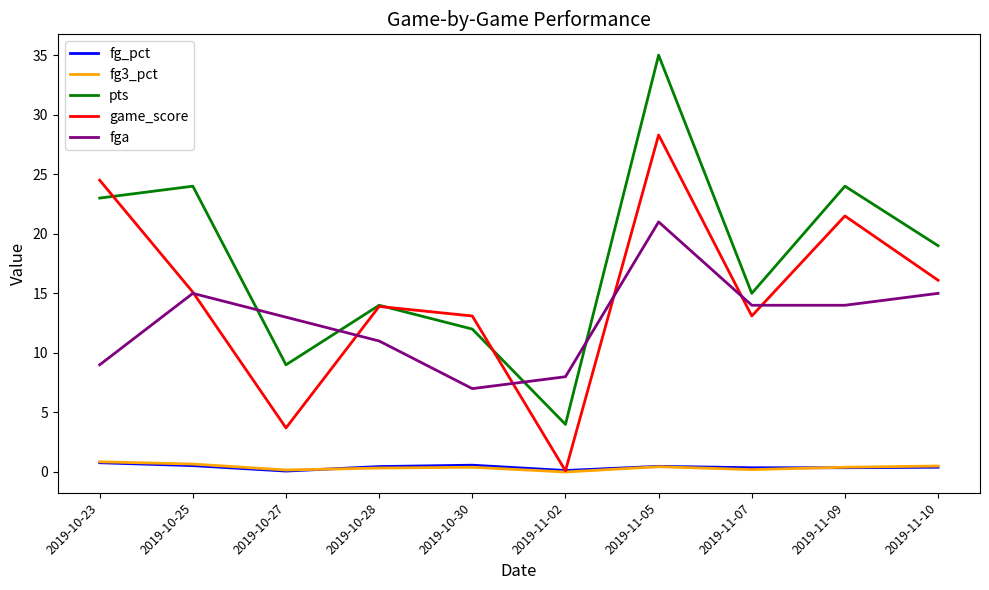

Is the value of pts at 2019-11-05 greater than the value of game_score at 2019-11-05?

Yes